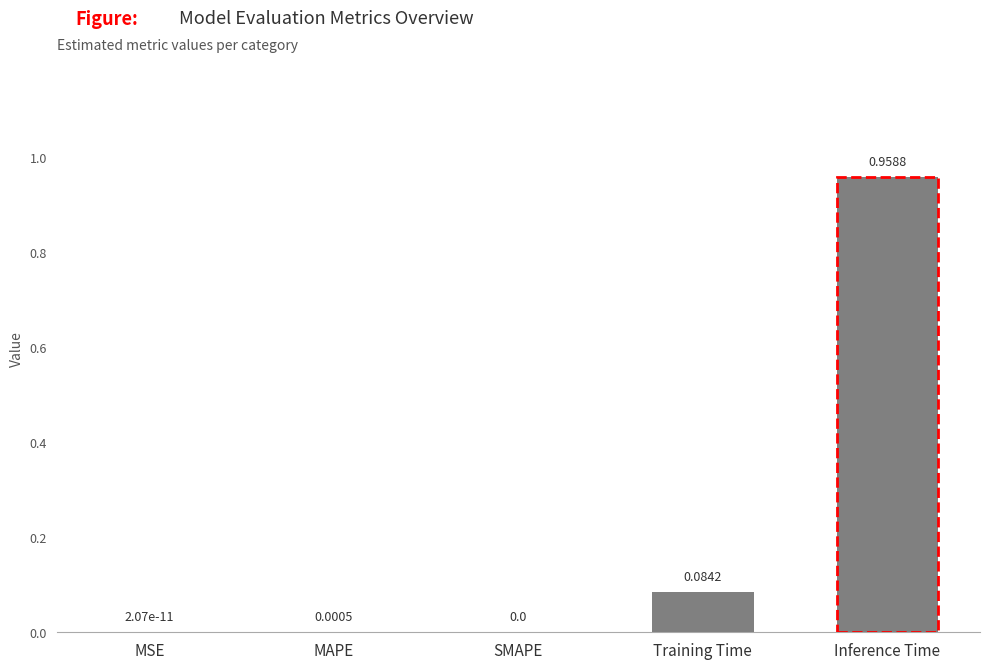

Are the bars horizontal?

No